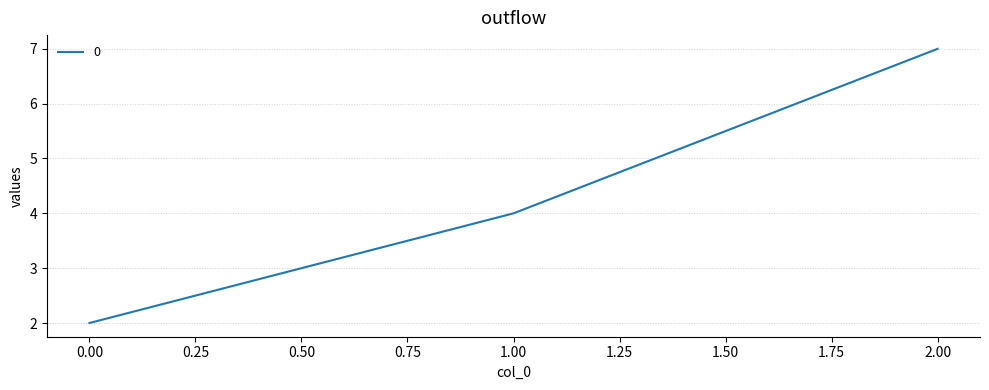

Between 0.00 and 2.00, which is larger?

2.00